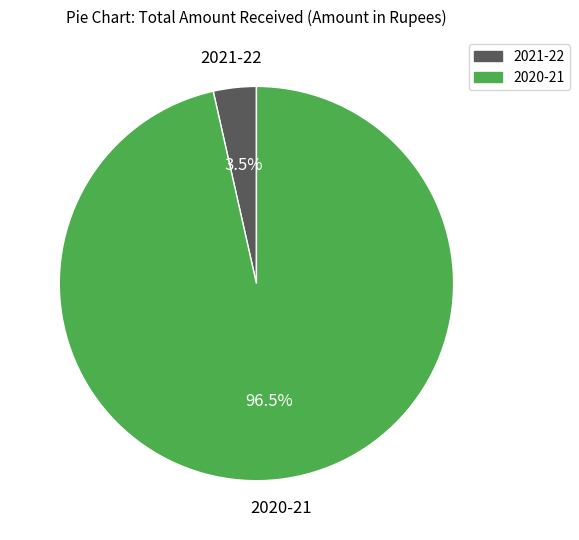

Which slice is the largest?

2020-21